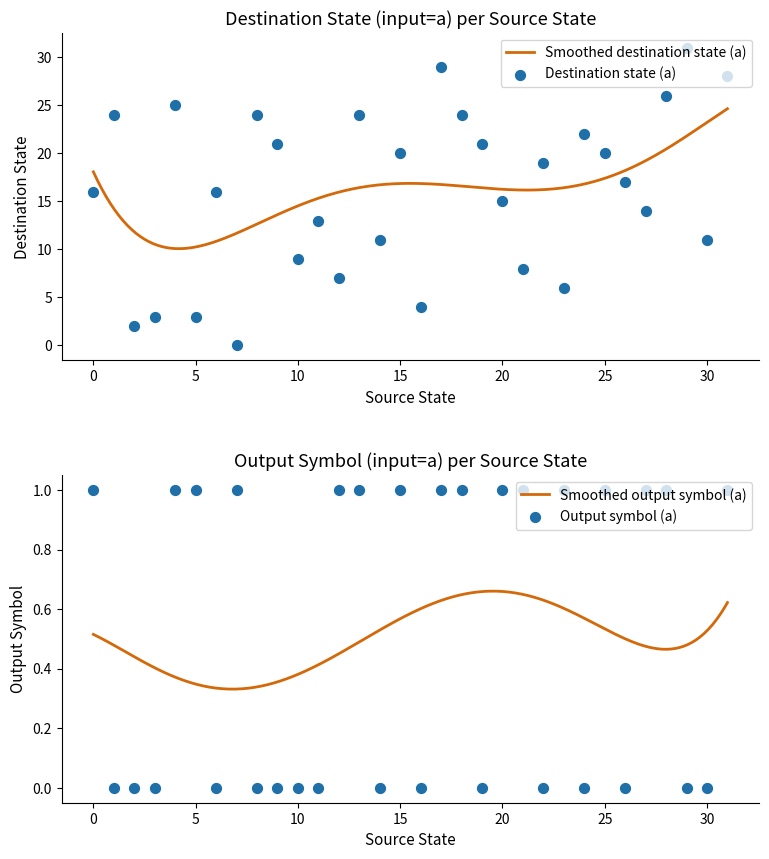

What is the total value across all series at 15?

21